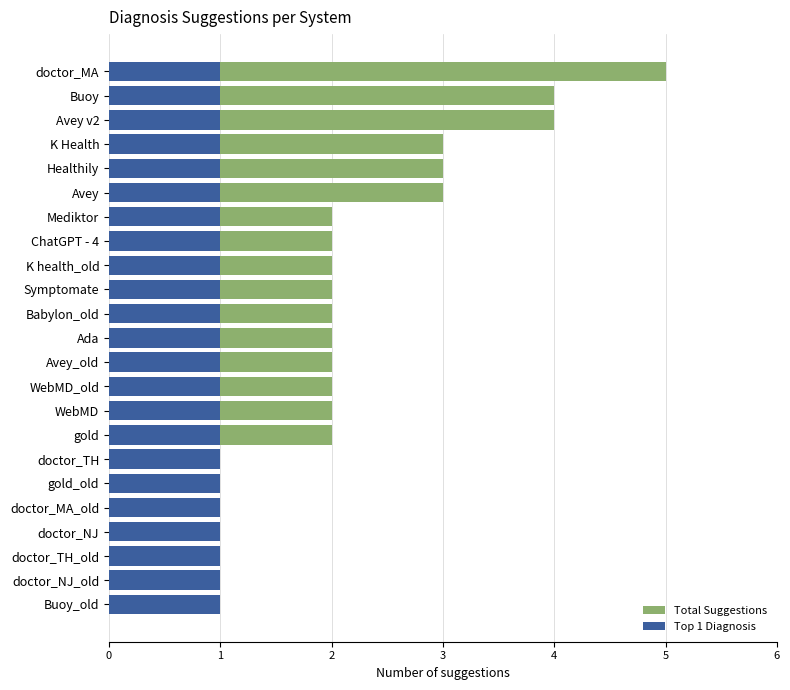

What is the highest value of the Total Suggestions series?

5.0